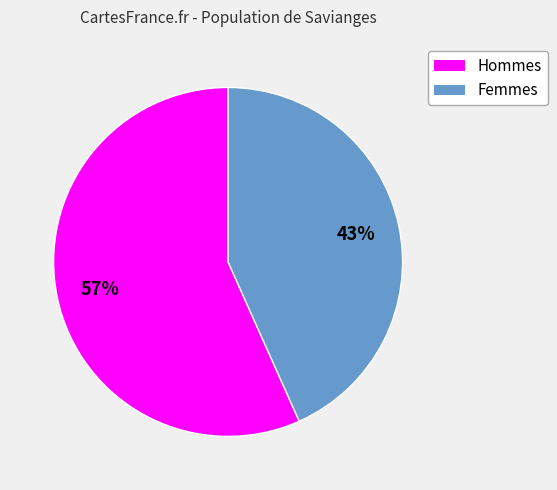

Is there any slice that represents more than half of the pie?

Yes